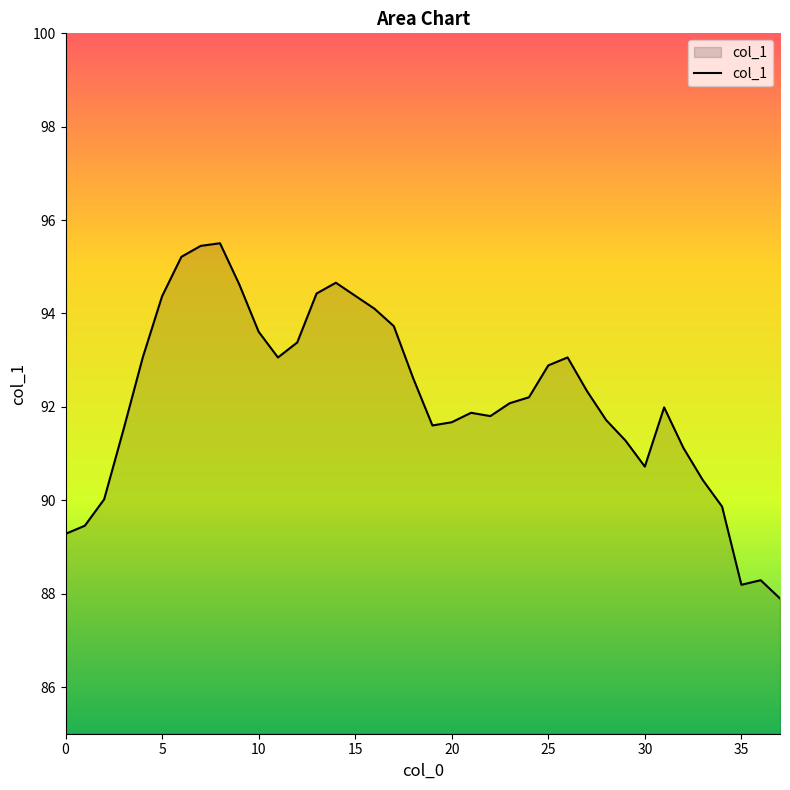

What is the maximum value shown in the chart?

95.5